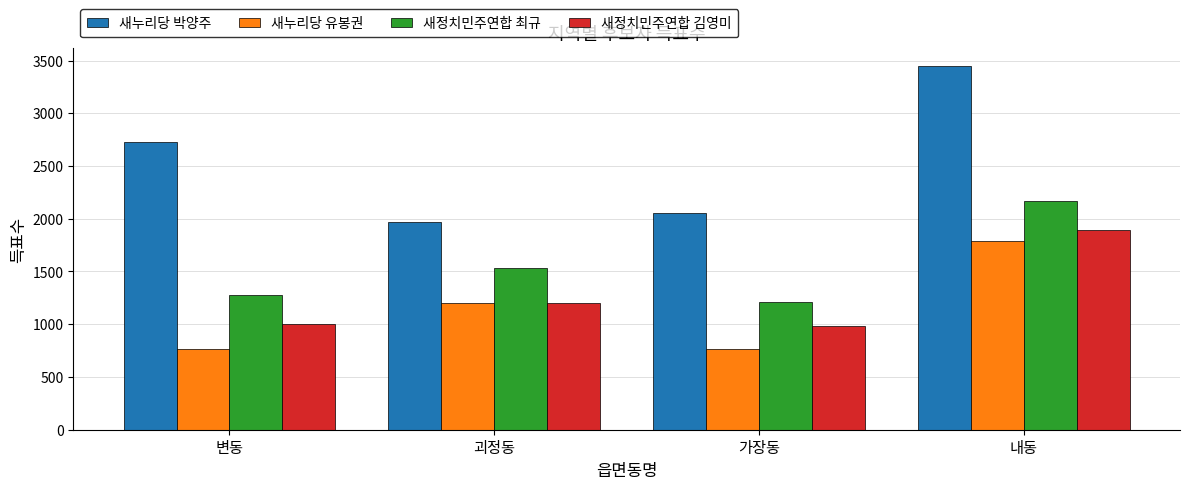

Is the value of 새정치민주연합 김영미 at 가장동 greater than the value of 새정치민주연합 최규 at 변동?

No